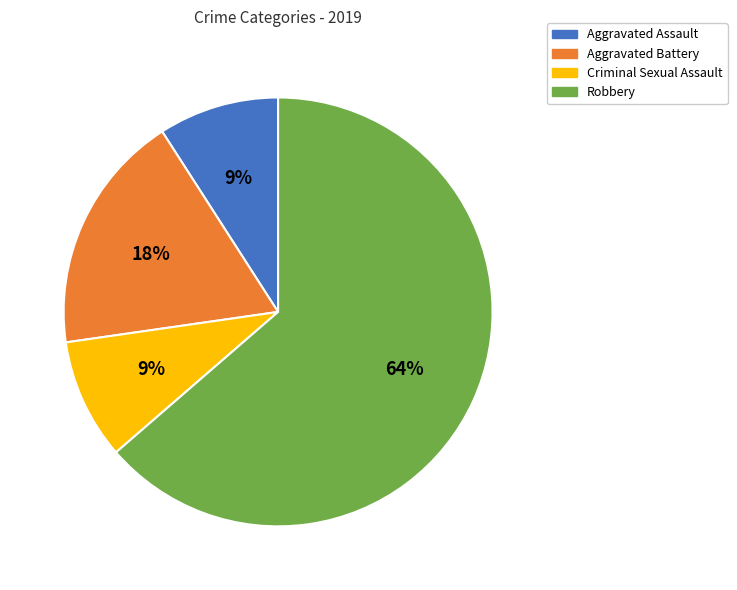

Count the number of slices in the pie.

4